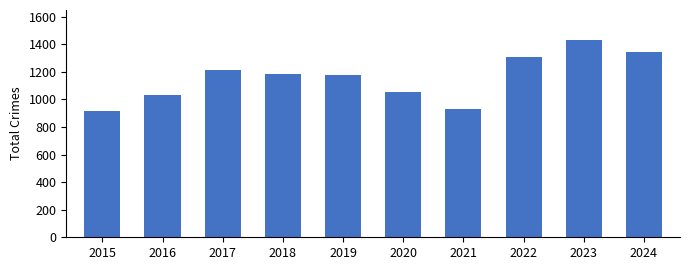

What is the smallest value displayed?

917